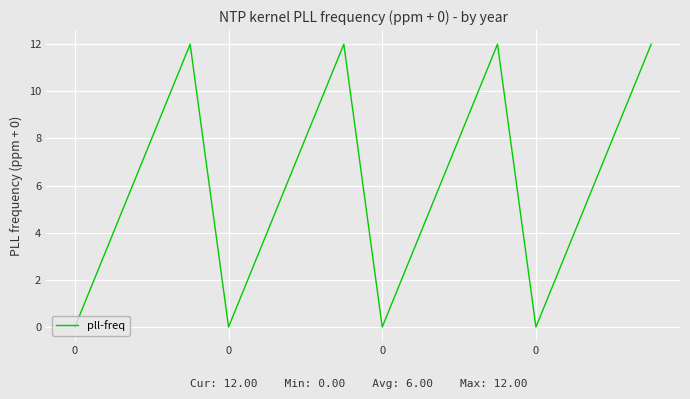

What is the greatest value displayed?

12